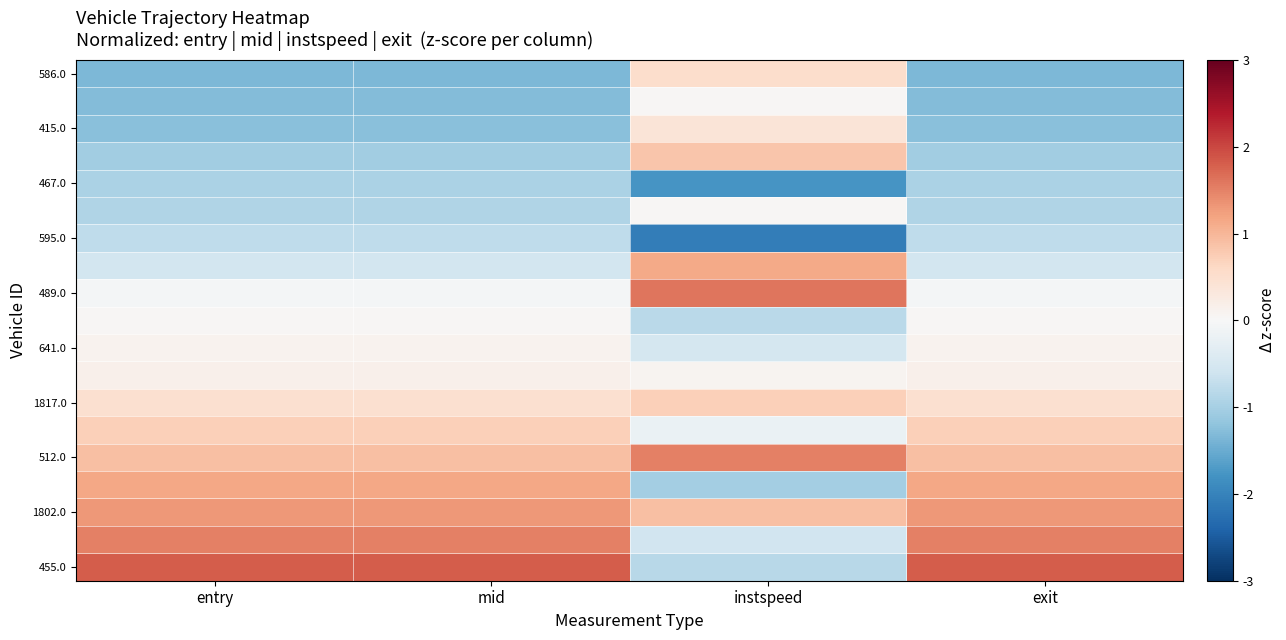

How many distinct data groups are displayed?

19